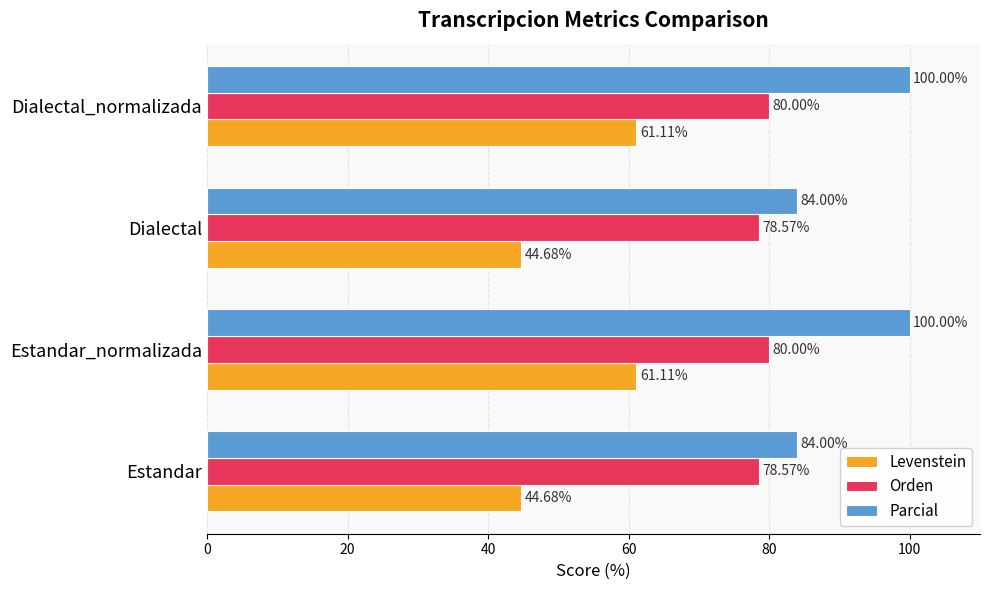

Which series has the widest spread of values?

Levenstein